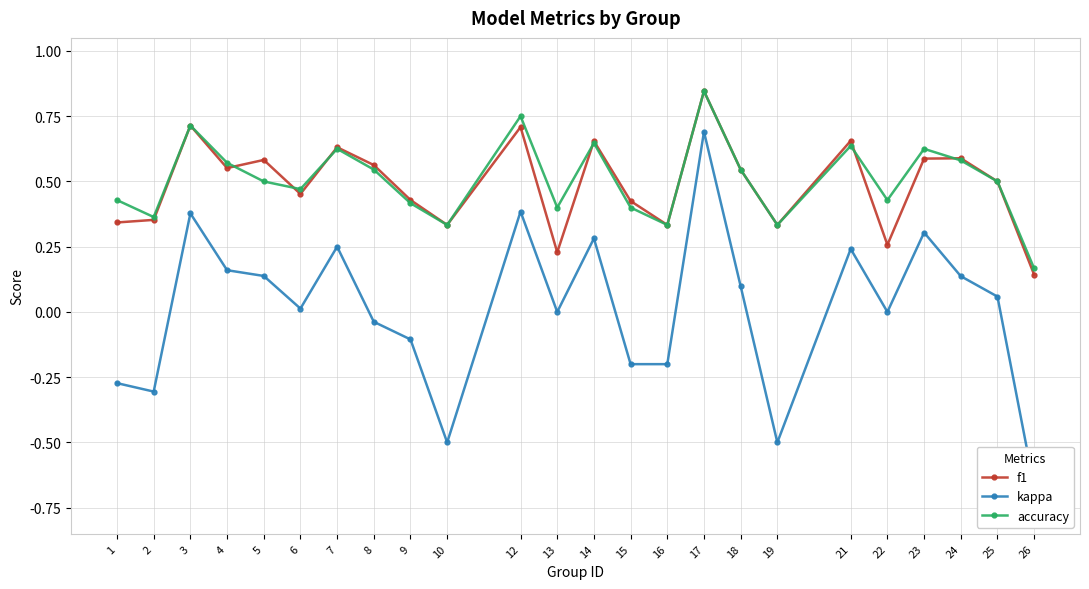

What is the spread (max minus min) of values at 18?

0.4